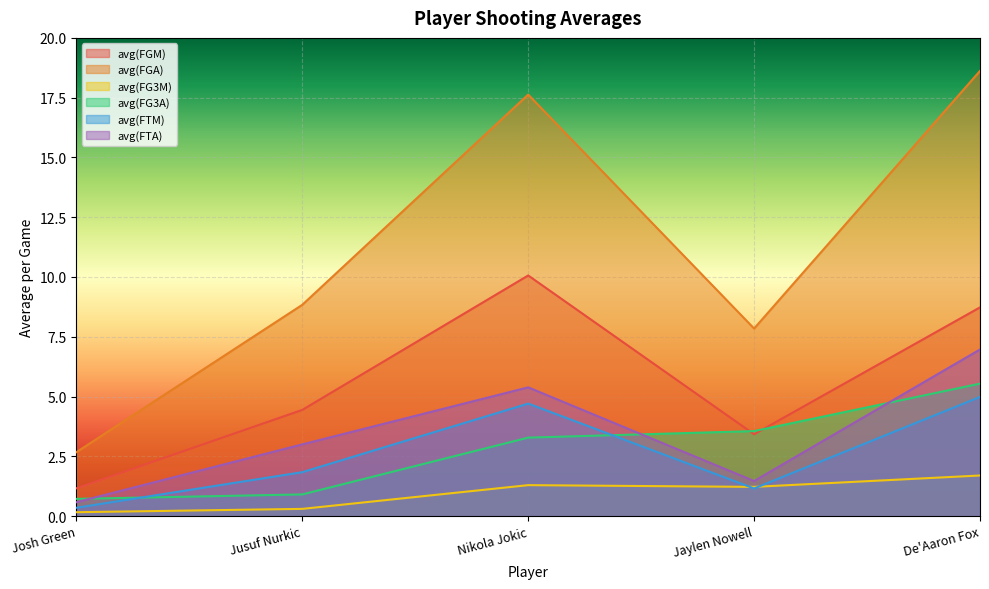

True or false: avg(FGA) has a value of 17.6 at Nikola Jokic.

True